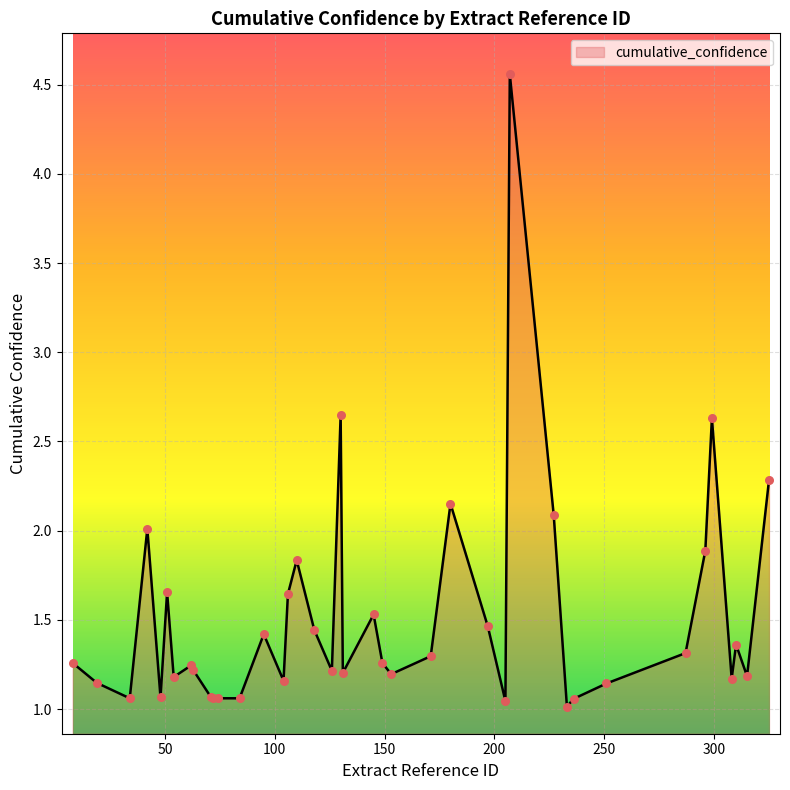

What is the difference between the maximum and minimum values?

3.5